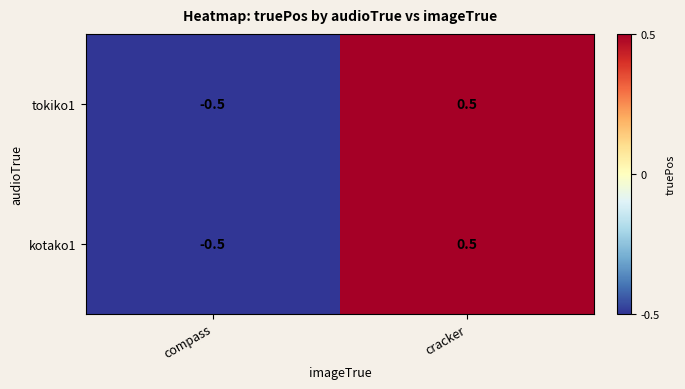

Is it true that tokiko1 equals -0.3 at compass?

False